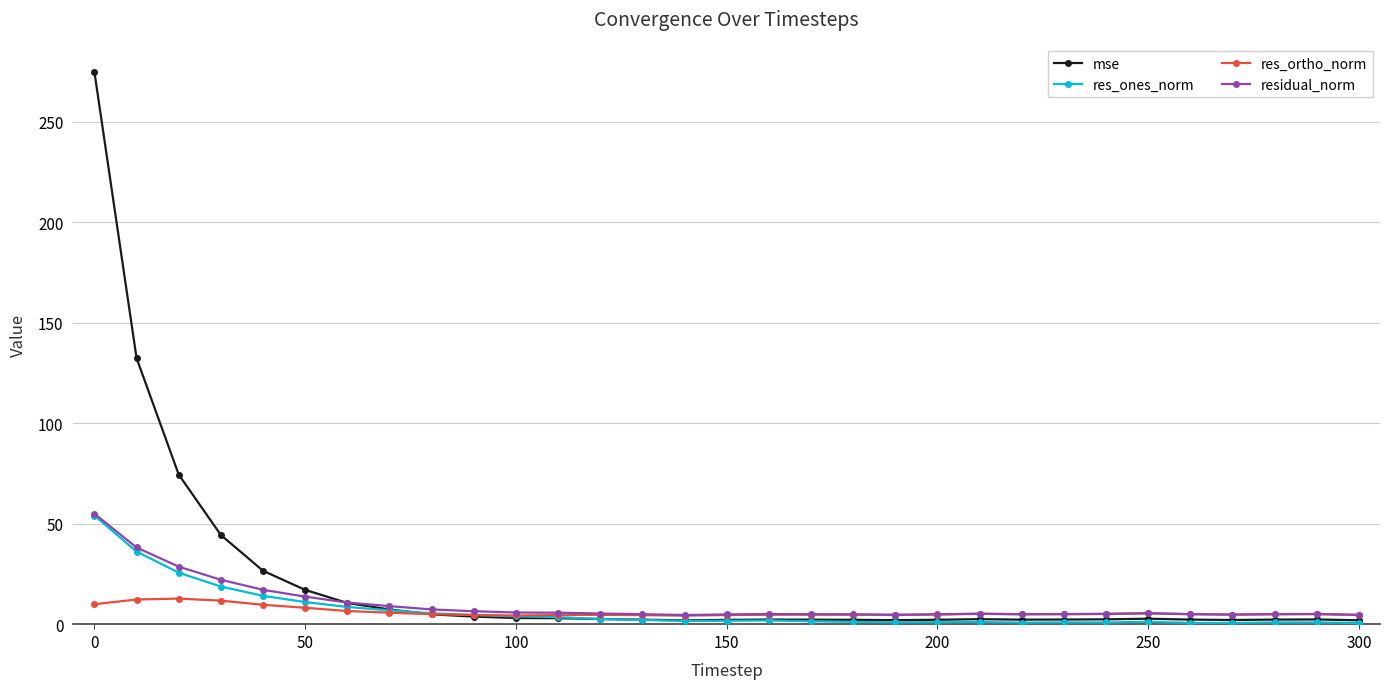

Which series has the largest range (max minus min)?

mse